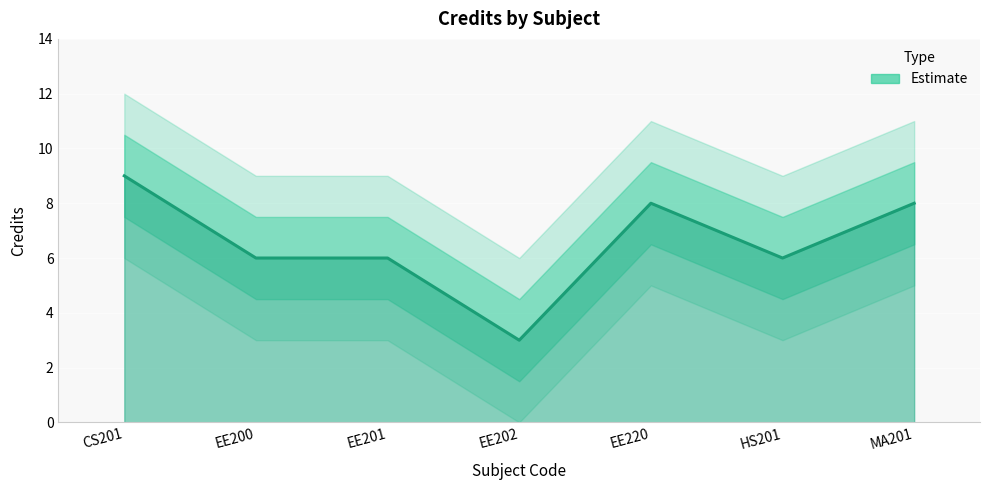

Rank the categories by value from lowest to highest.

EE202, EE200, EE201, HS201, EE220, MA201, CS201